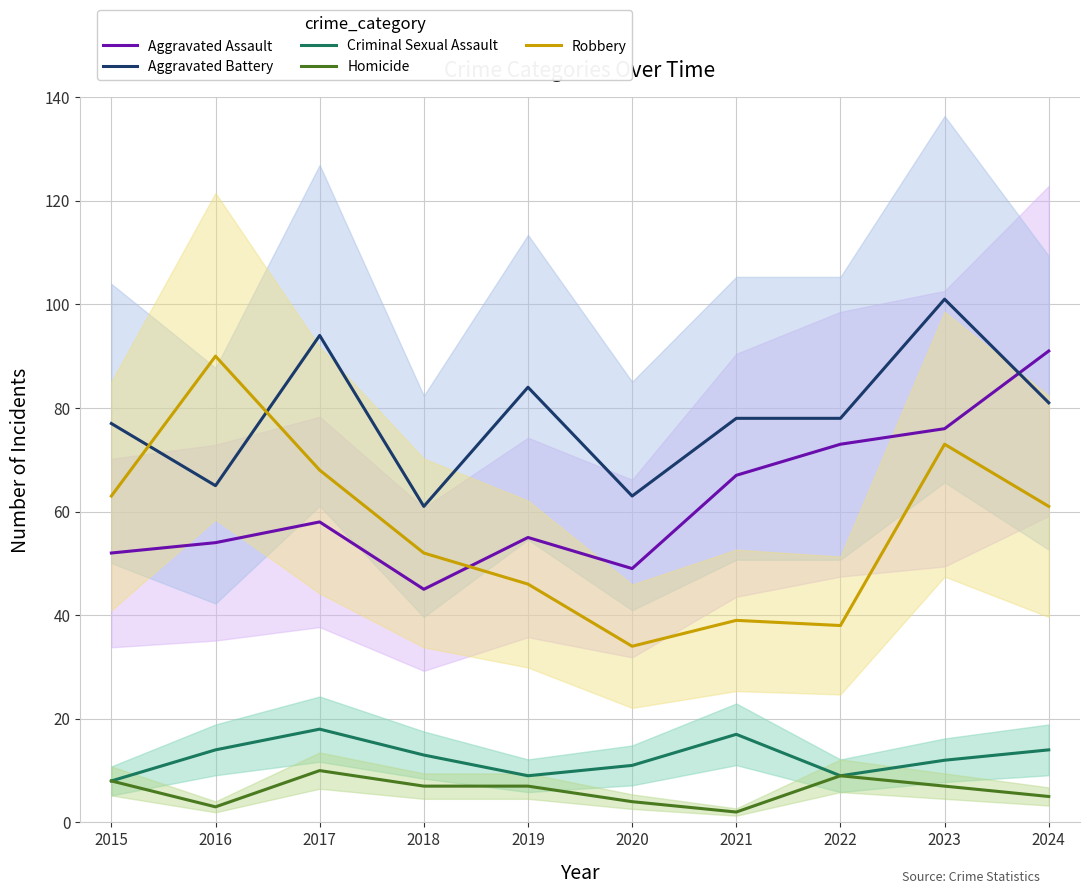

At which category does Aggravated Battery reach its first local peak?

2017